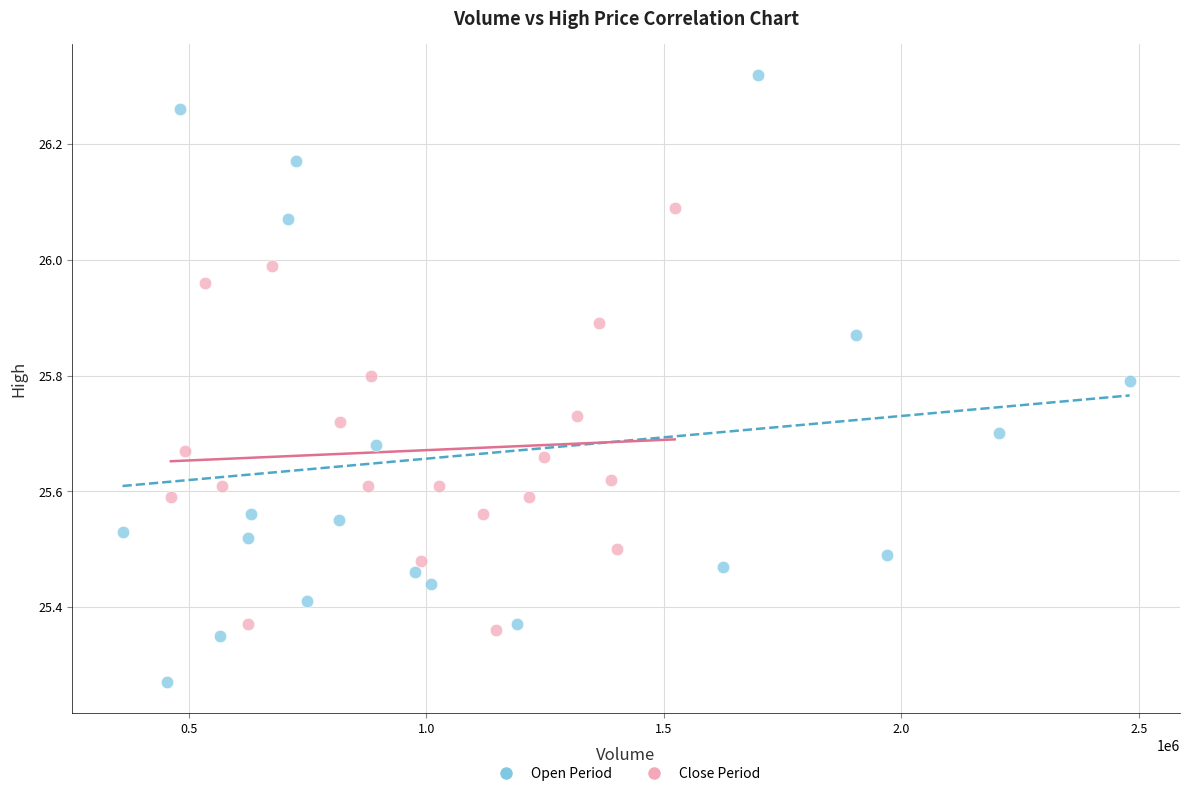

Which series reaches the maximum Y coordinate?

Open Period